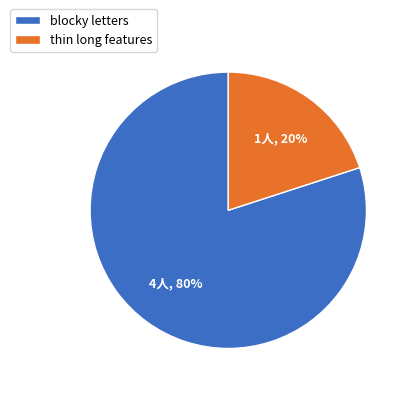

Does blocky letters account for over 50% of the chart?

Yes